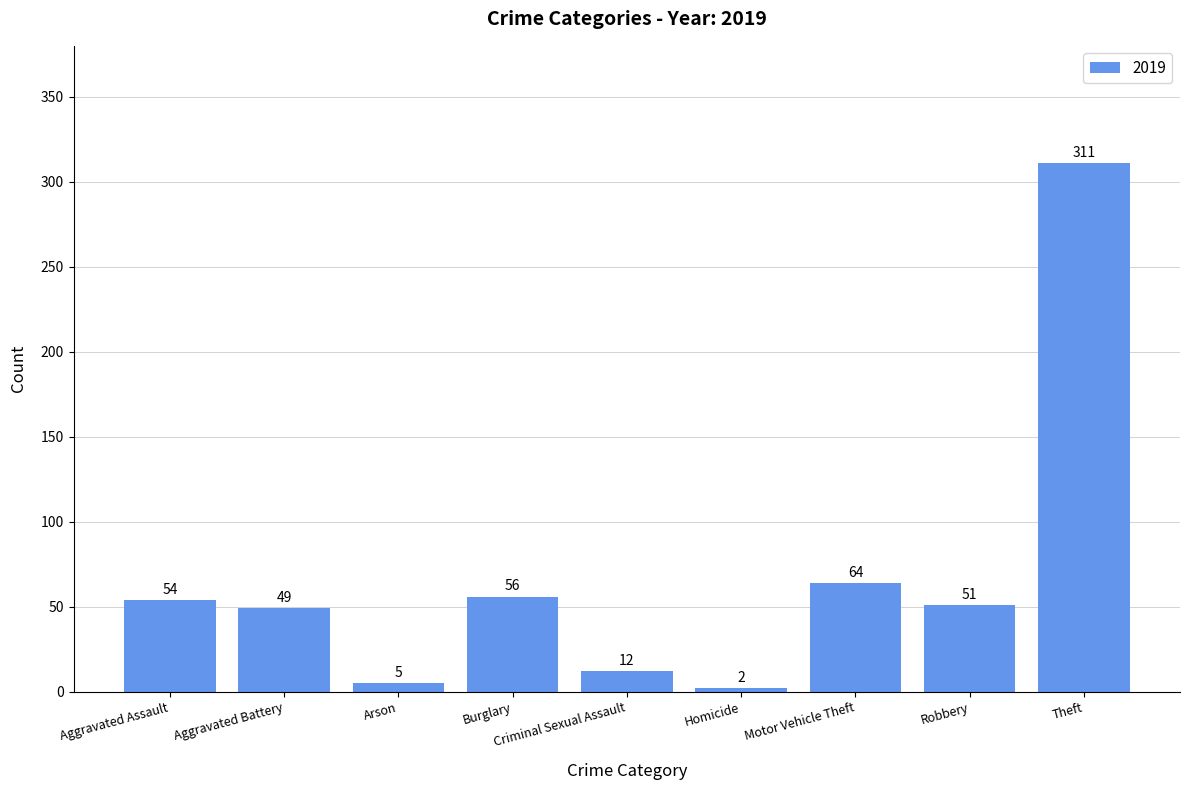

True or false: the data shows 5 at Arson.

True